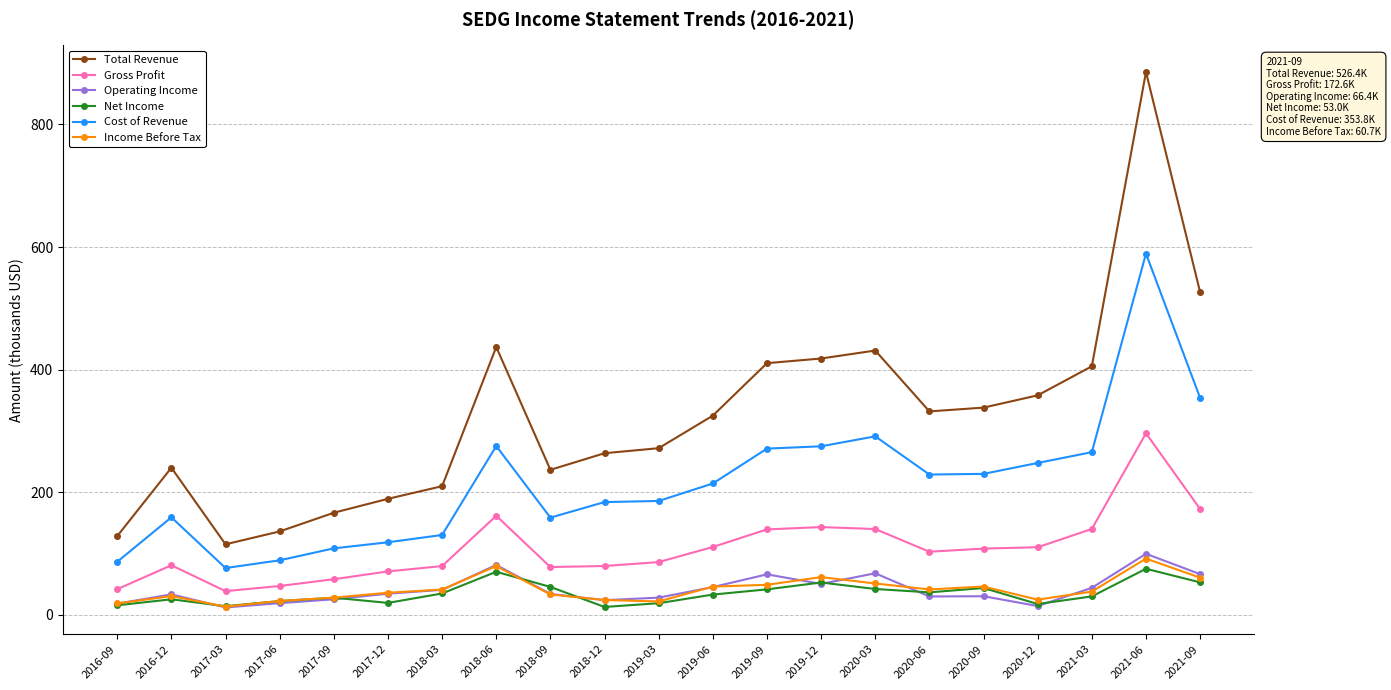

Read the Net Income value at 2021-03.

30.1